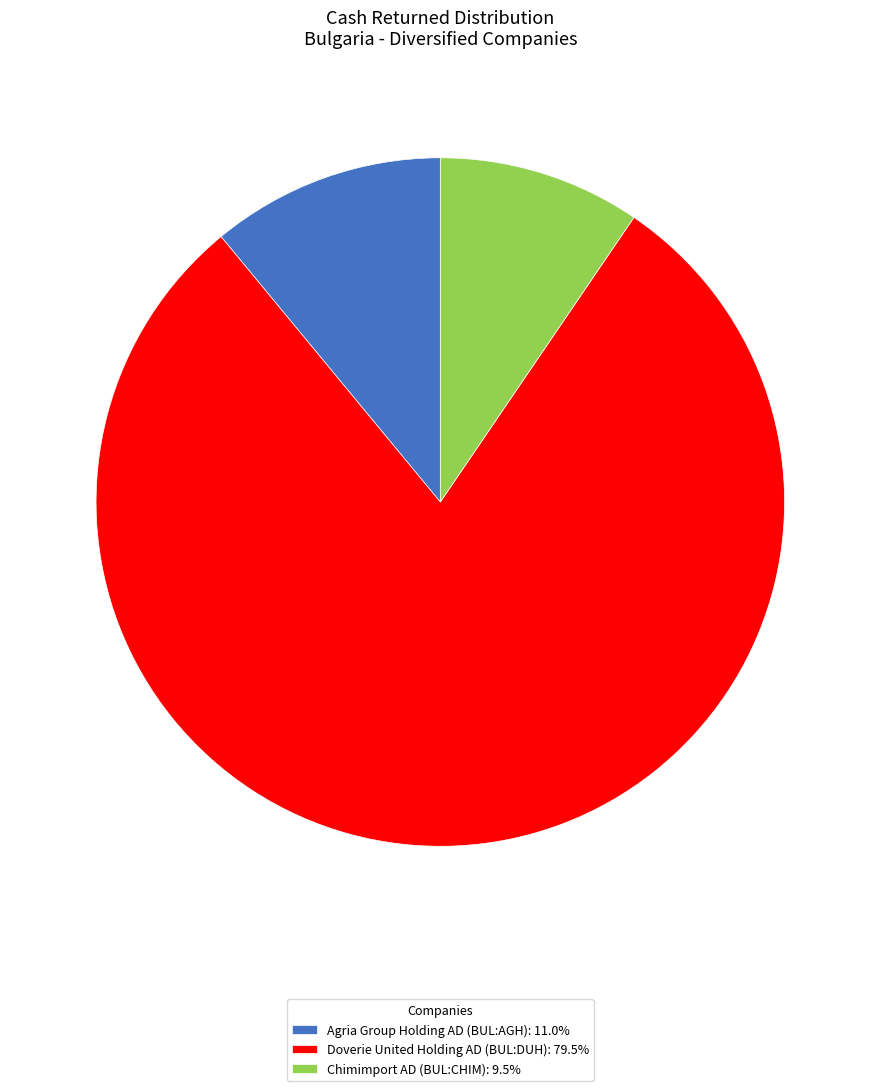

Do Agria Group Holding AD (BUL:AGH): 11.0% and Doverie United Holding AD (BUL:DUH): 79.5% together represent more than half of the pie?

Yes